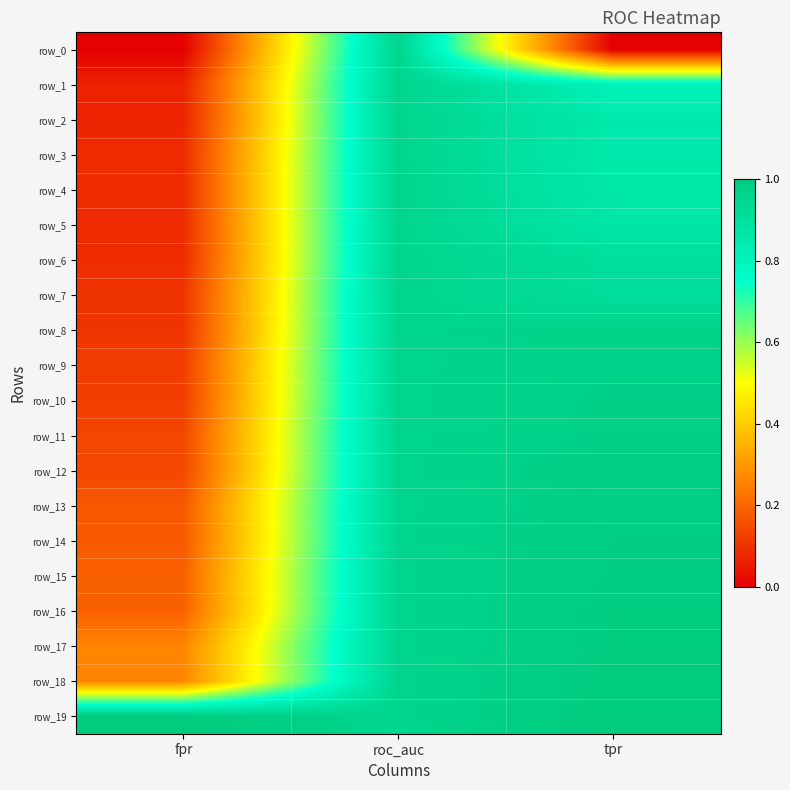

At how many categories does at least one series exceed 0?

3